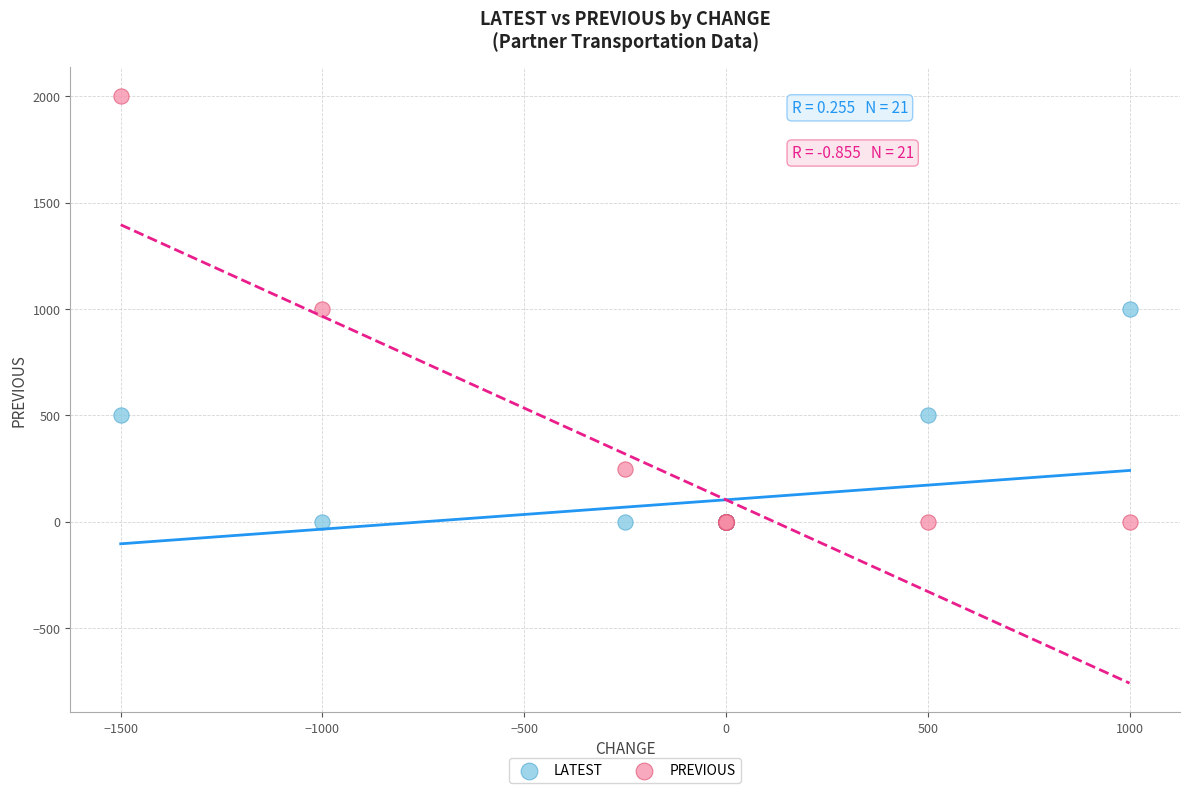

Which series reaches the maximum Y coordinate?

PREVIOUS